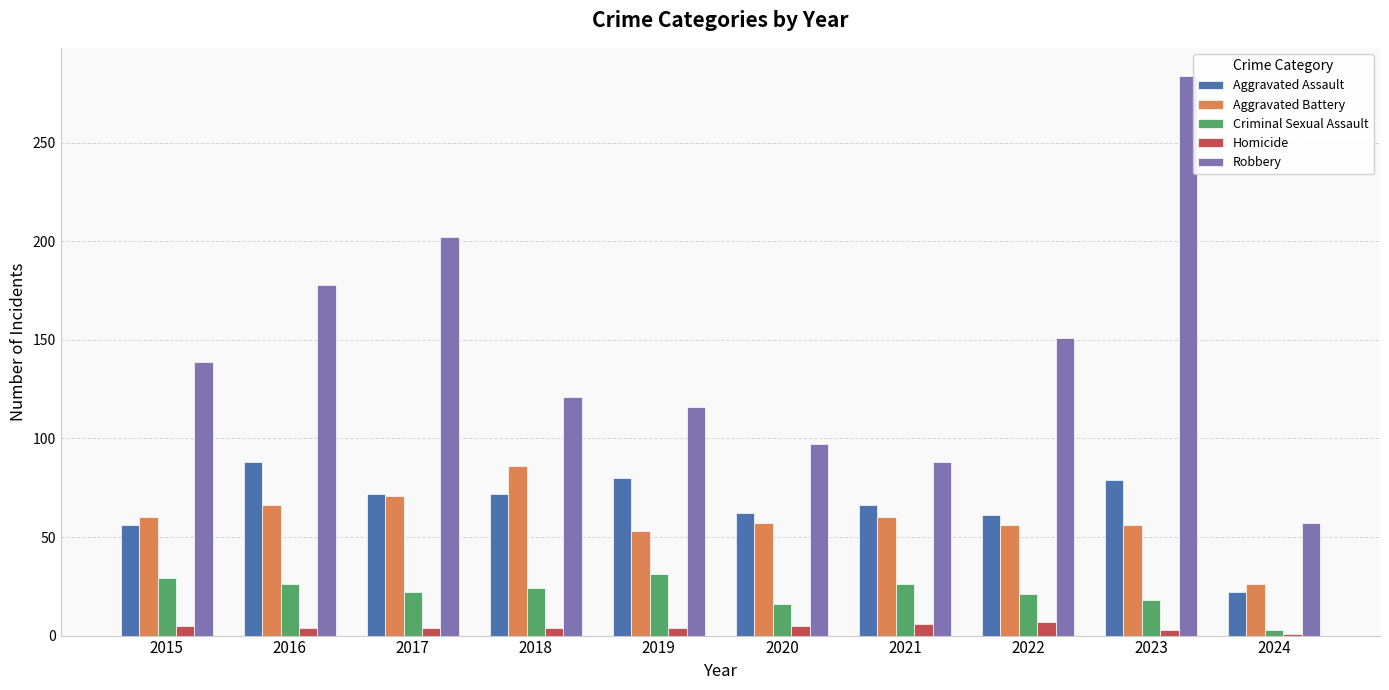

True or false: Homicide has a value of 6 at 2021.

True